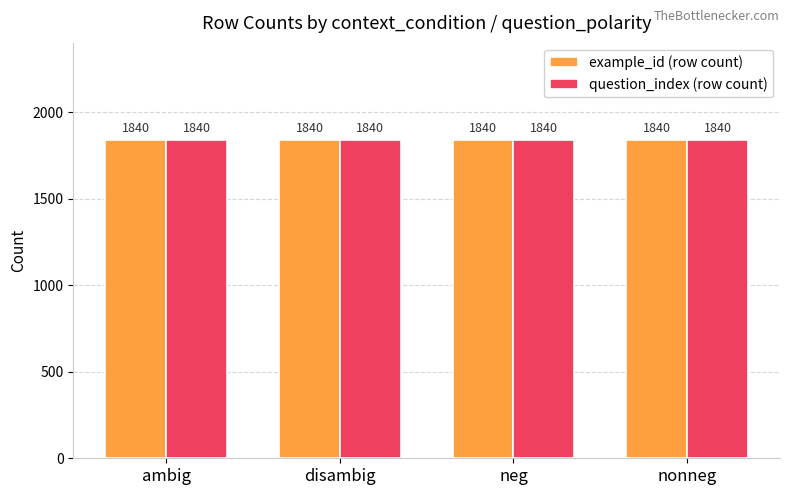

Count the number of data series in this chart.

2